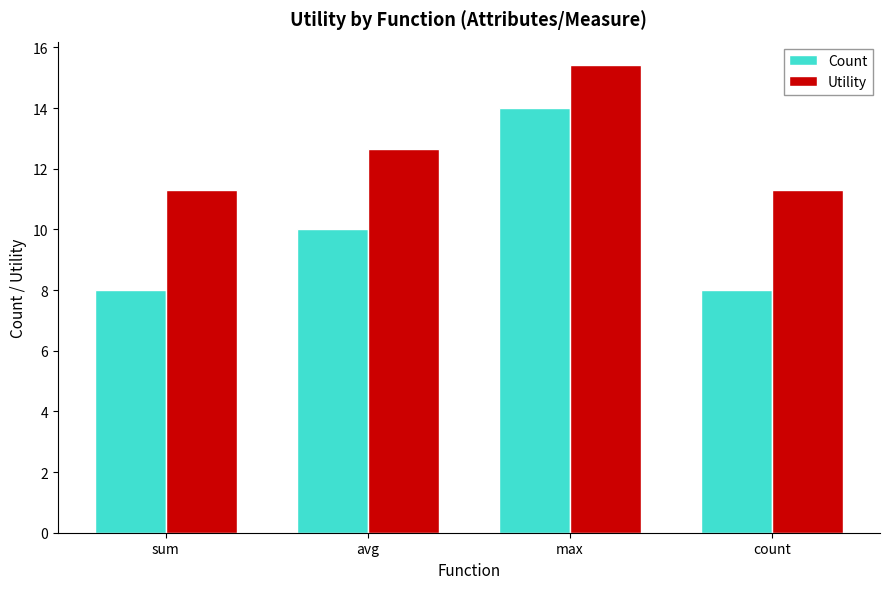

What is the value of the Utility bar at the 3rd from the left?

15.4